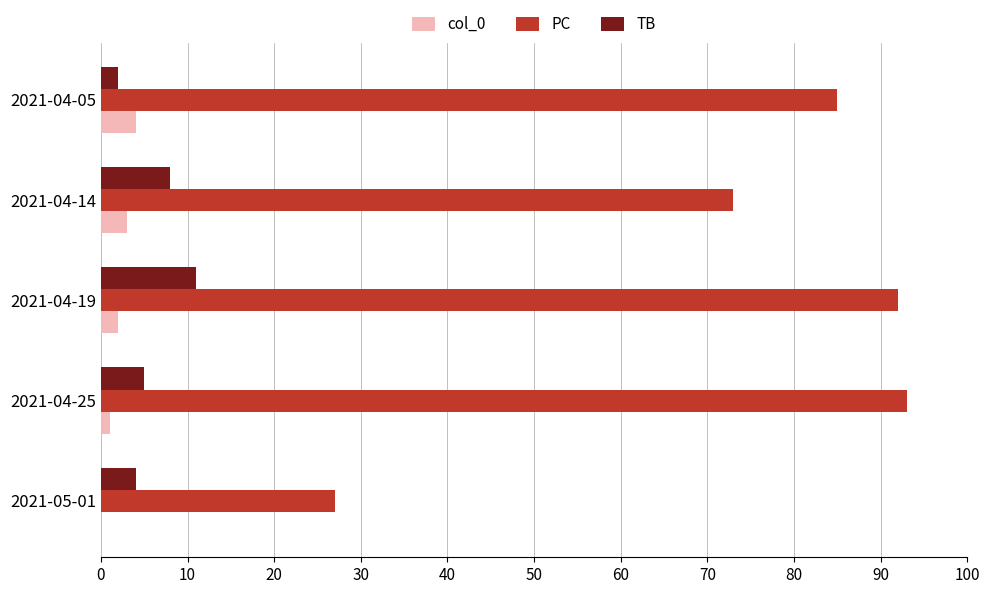

At which label is TB closest to 6?

2021-04-25